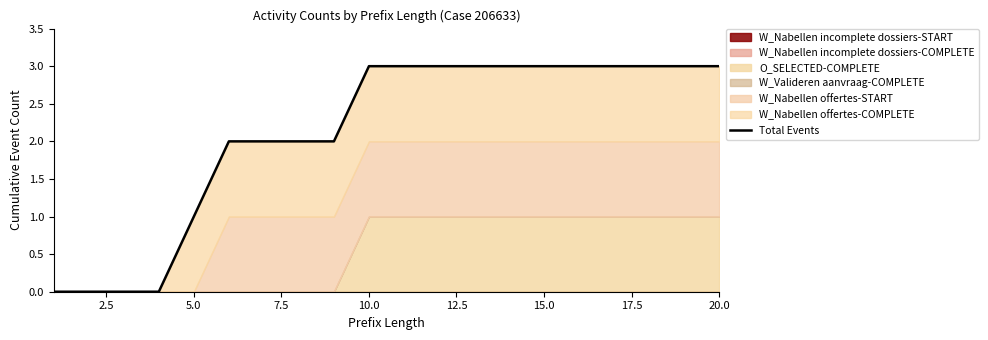

Count the values in the range 2 to 3.

15